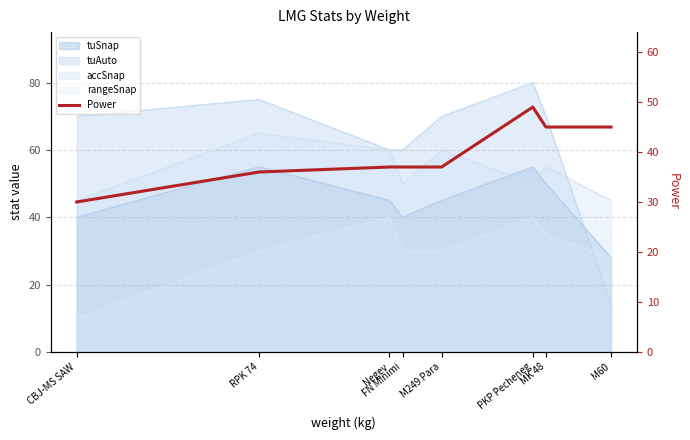

What is the smallest value displayed?

30